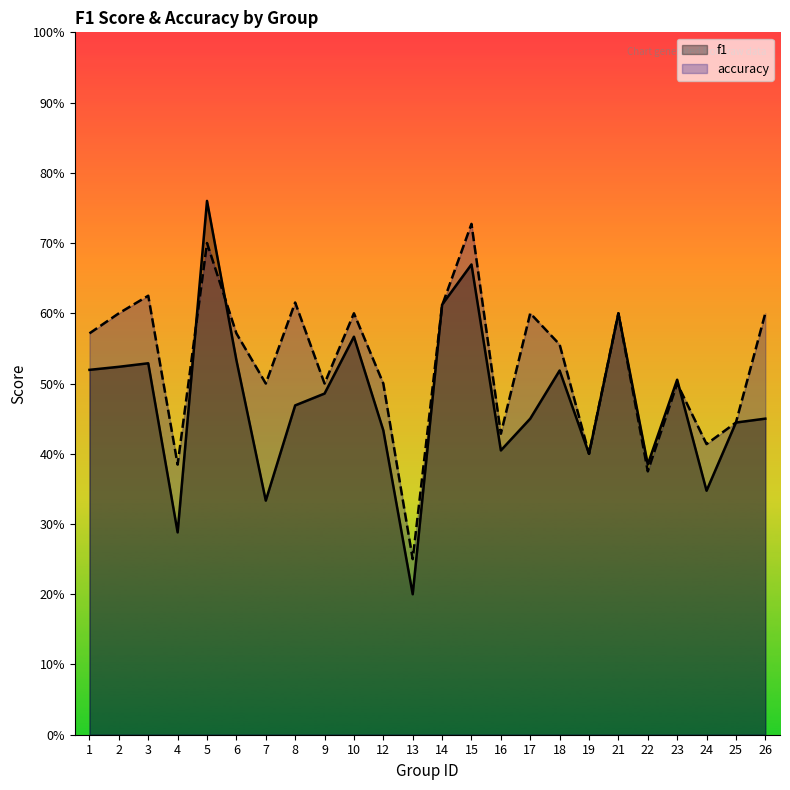

What is the sum of the accuracy values at 12 and 23?

1.0